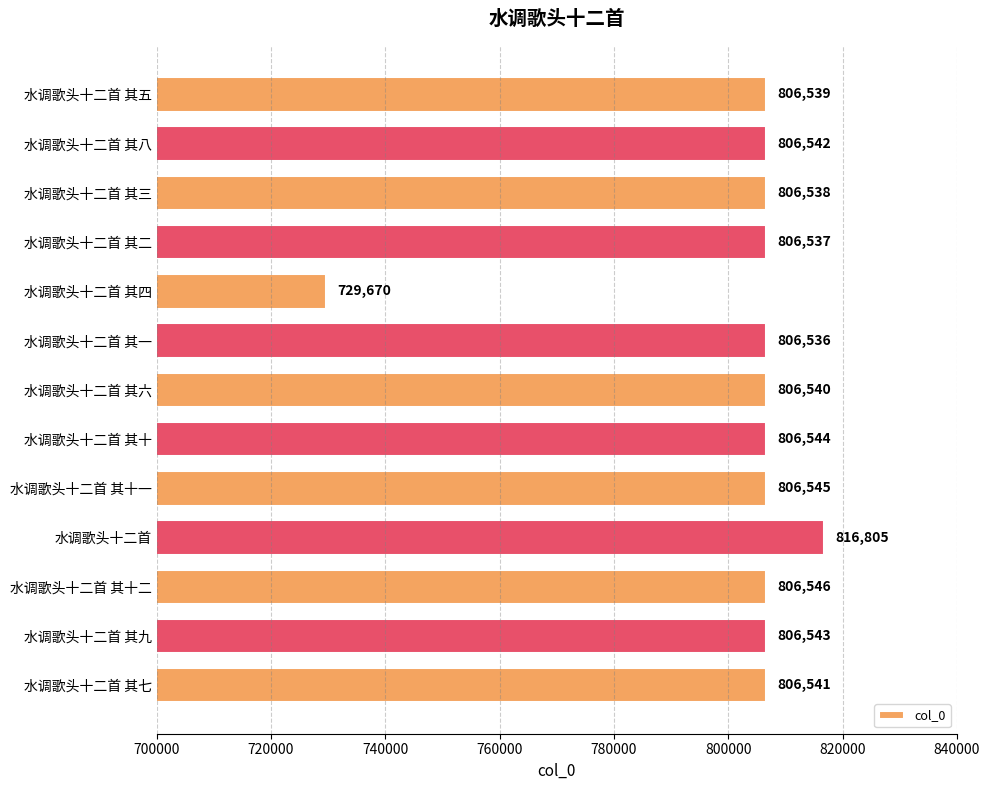

At which category does the chart reach its peak across all series?

水调歌头十二首